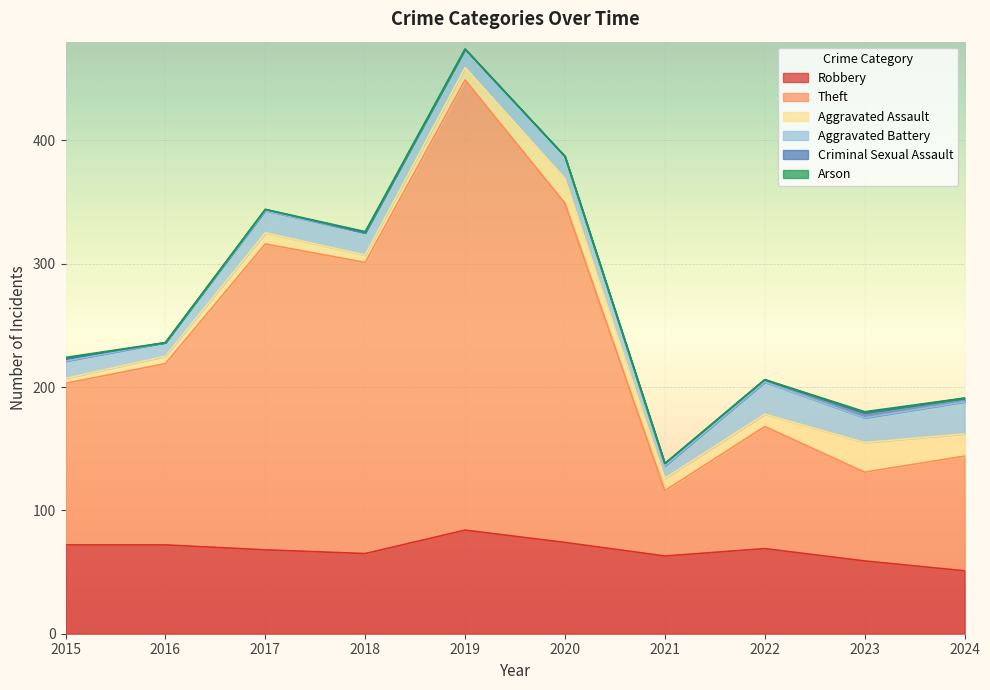

Which series has the largest total across all categories?

Theft